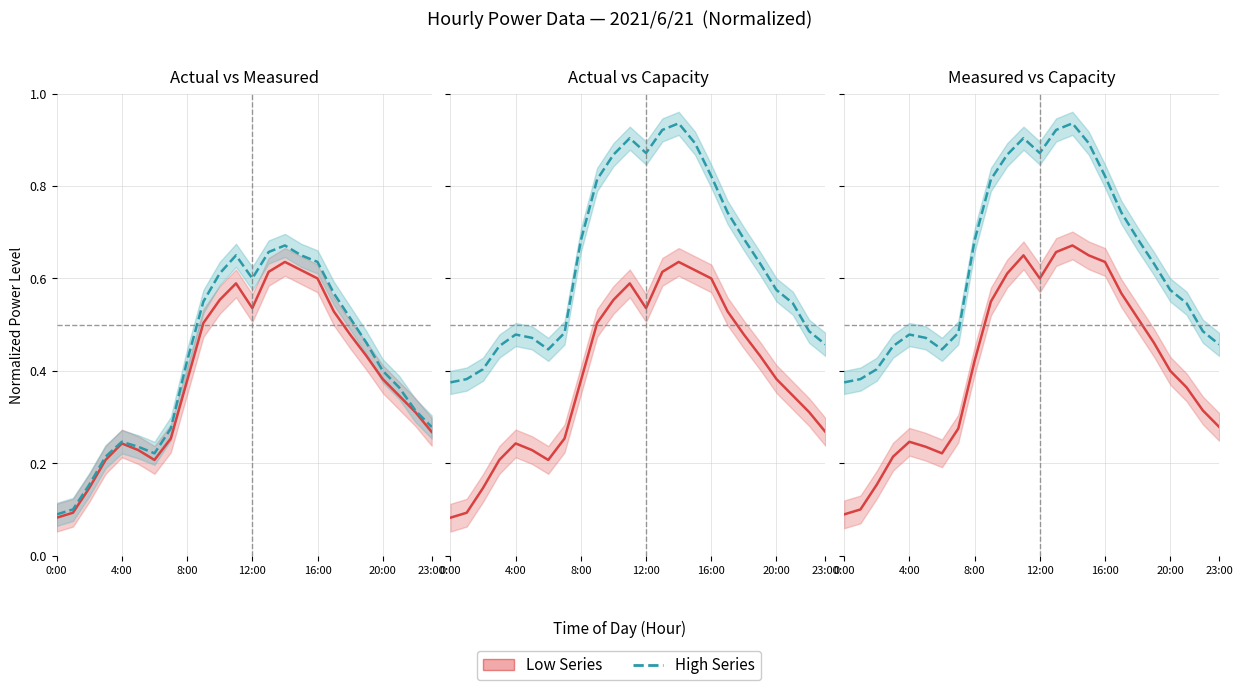

What is the difference between the highest and lowest values at 7:00?

0.2